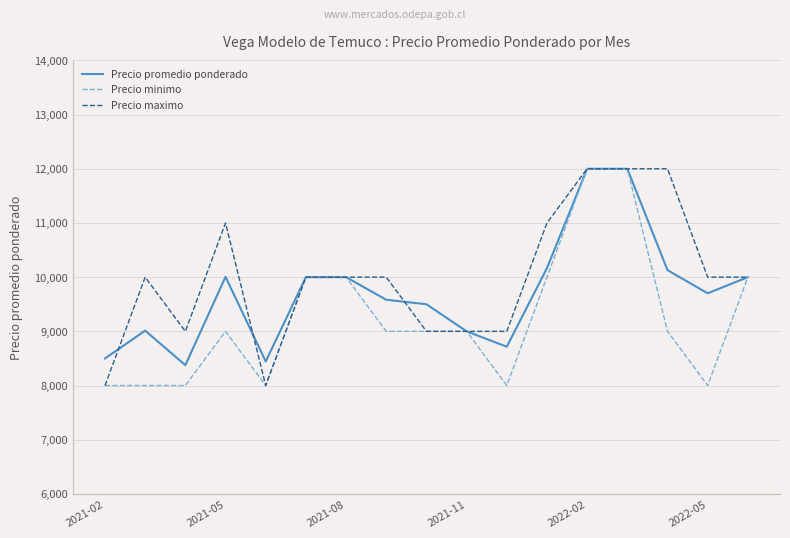

Does the chart have visible grid lines?

Yes